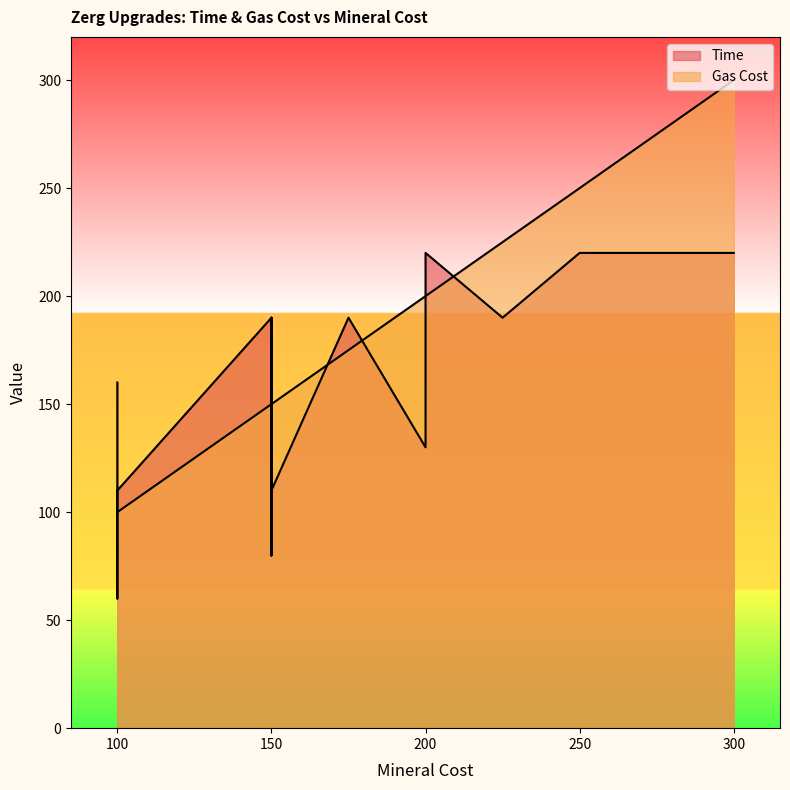

Which series ends up on top after the final intersection of Gas Cost and Time?

Gas Cost